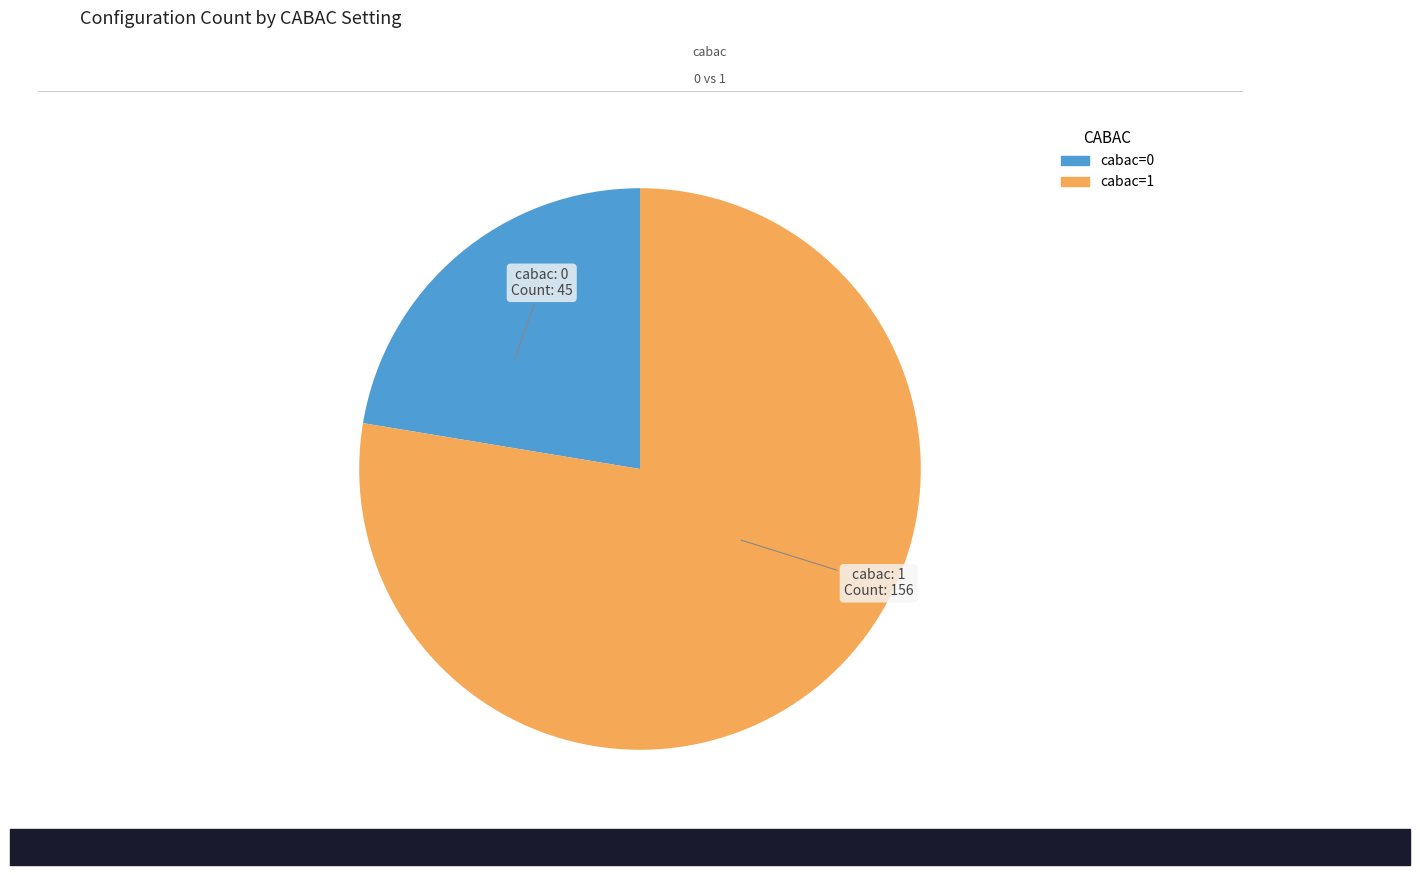

Rank the categories by value from lowest to highest.

cabac=0, cabac=1